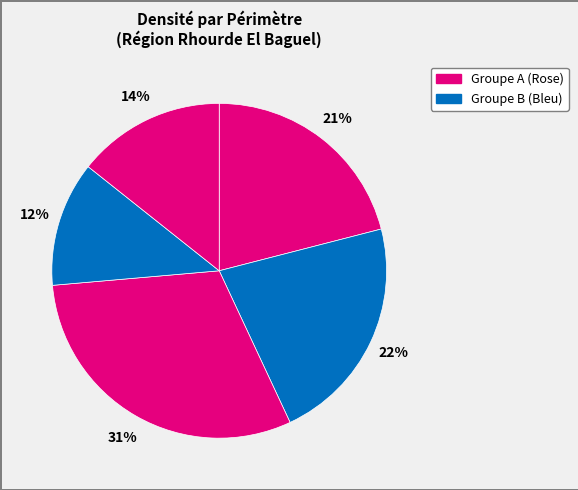

Does any single category account for the majority?

No